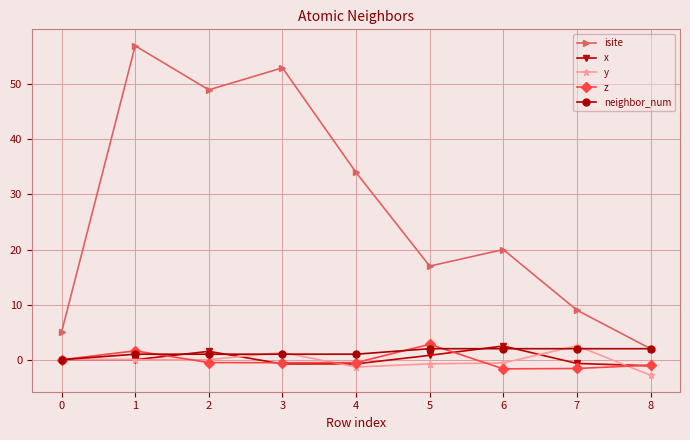

True or false: y has a value of -0.6 at 6.

True